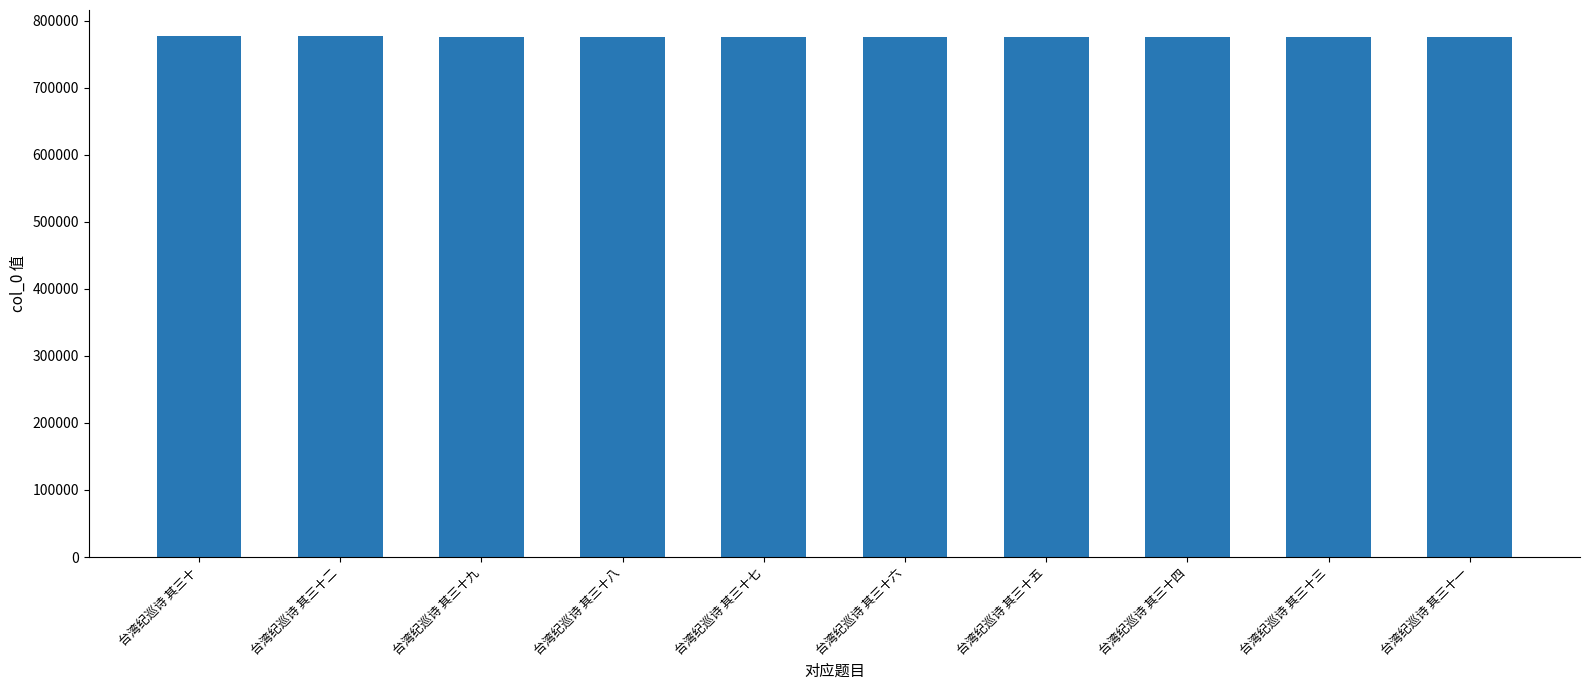

What is the ratio of the value at 台湾纪巡诗 其三十八 to the value at 台湾纪巡诗 其三十一?

1.0